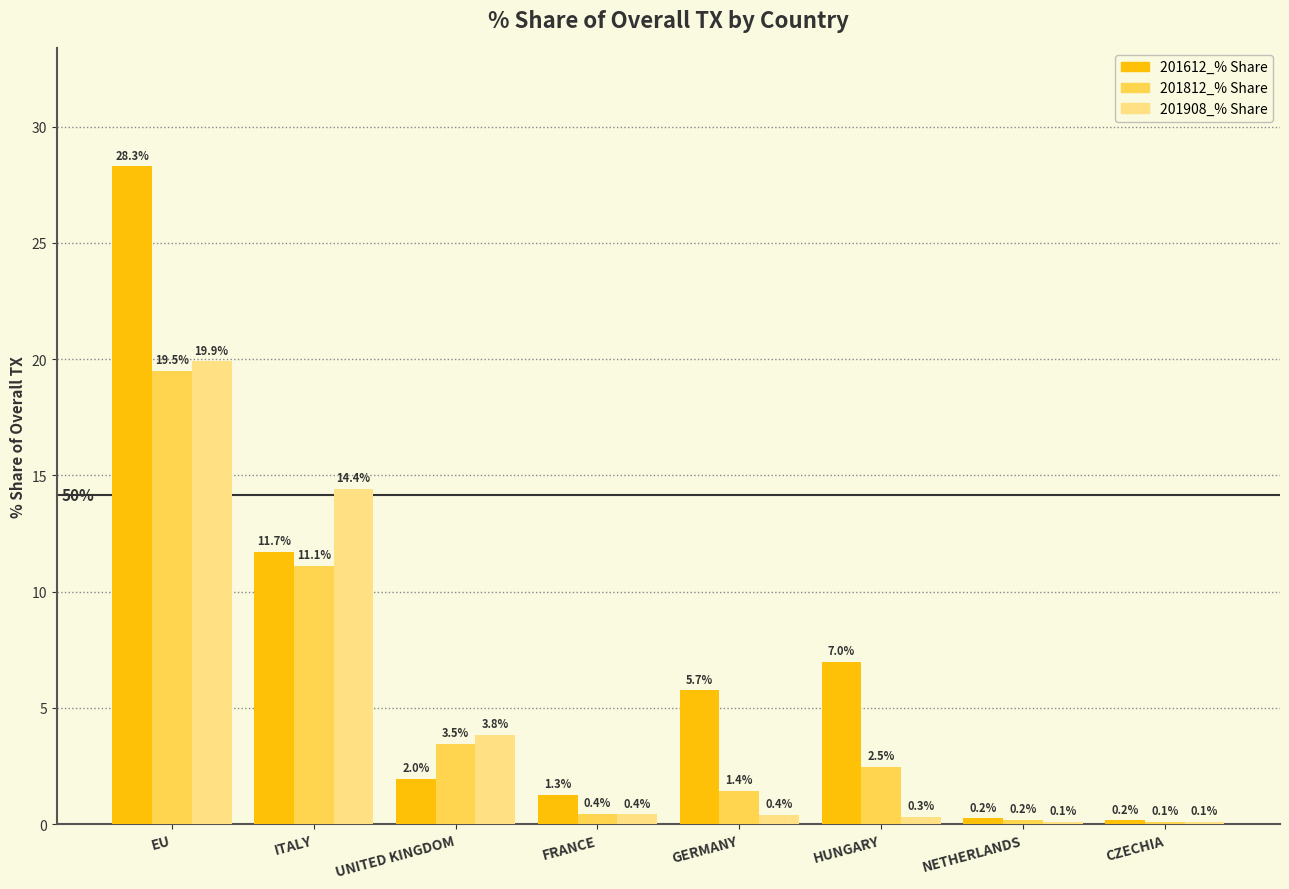

What is the average value of the 201812_% Share series?

4.8